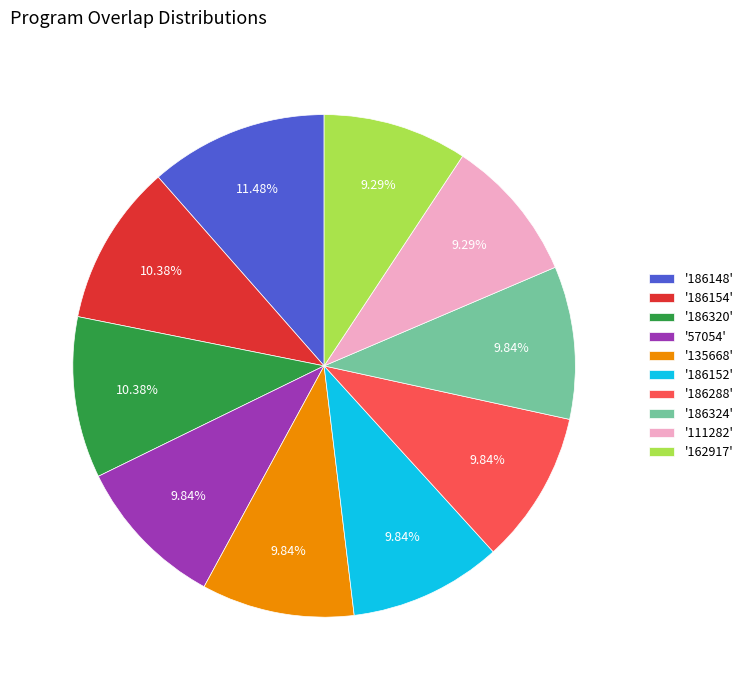

Combined, do '186320' and '111282' account for over 50%?

No